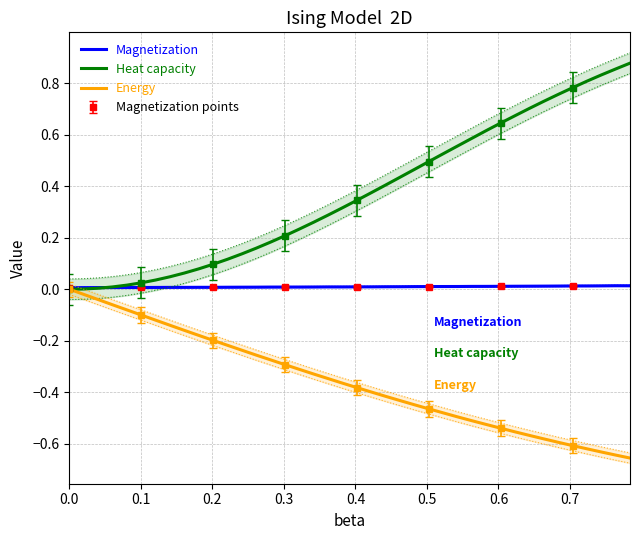

Is the value of Energy at 14 greater than the value of Heat capacity at 31?

No